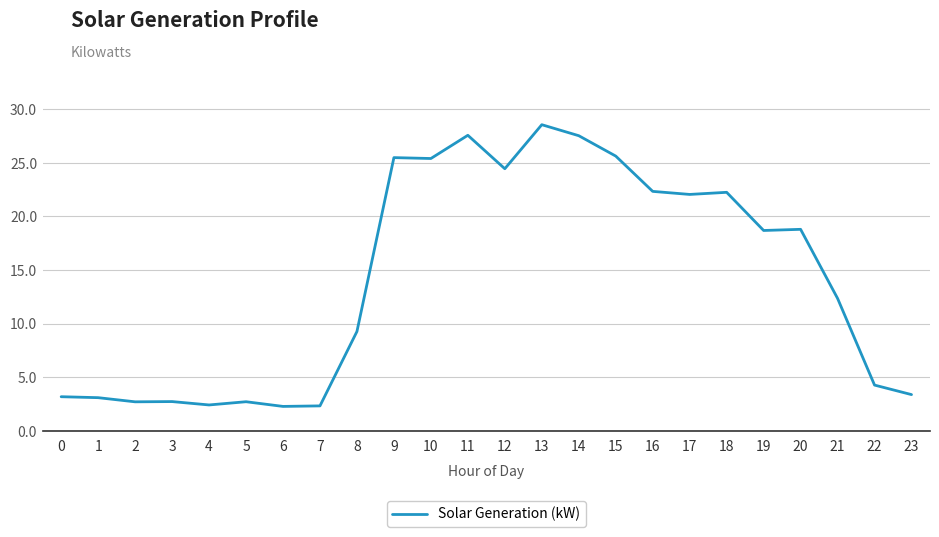

At which label is the value closest to 15?

21